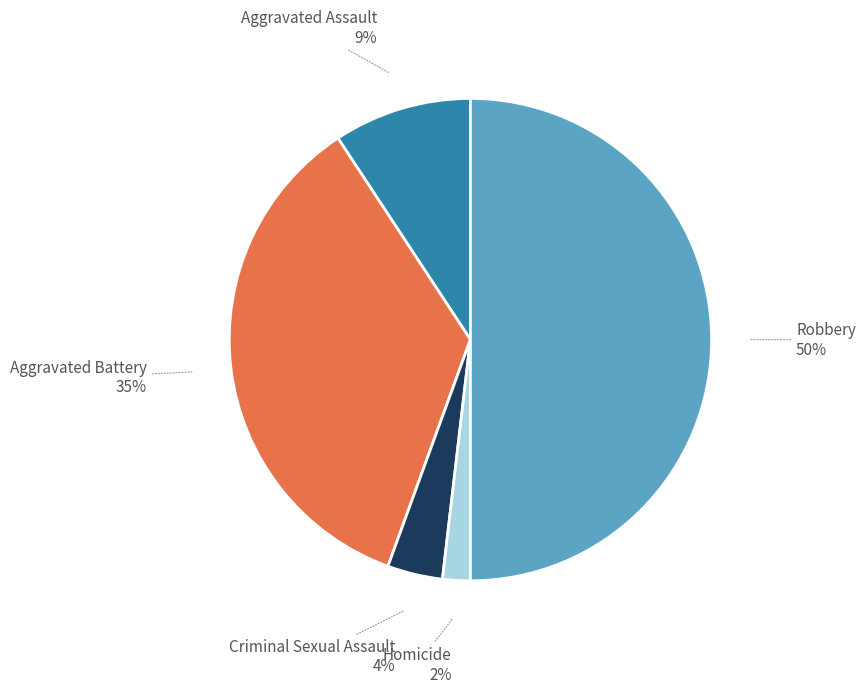

True or false: Robbery accounts for 61% of the total.

False